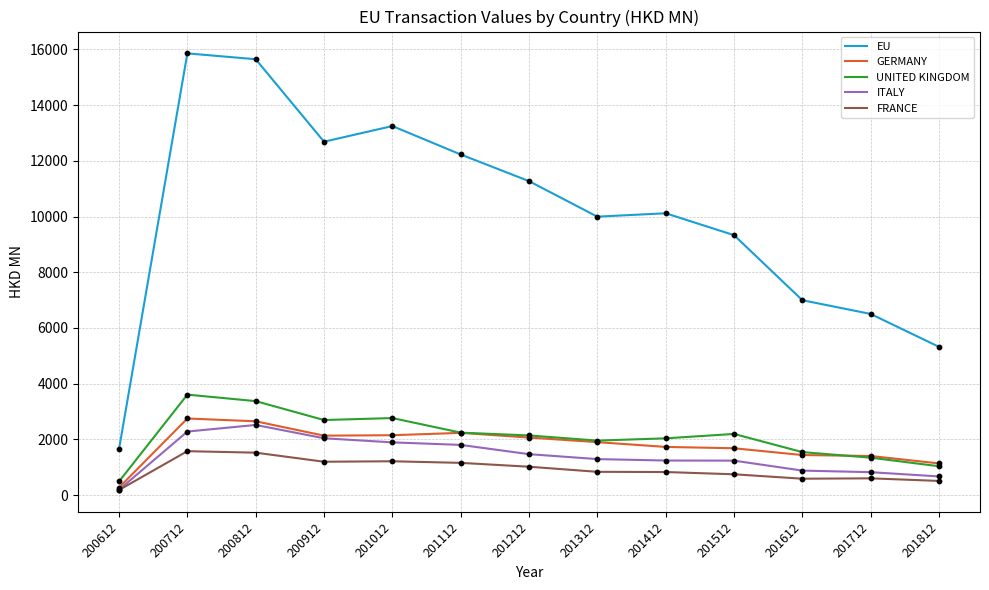

Is the value of UNITED KINGDOM at 201012 greater than the value of ITALY at 201412?

Yes